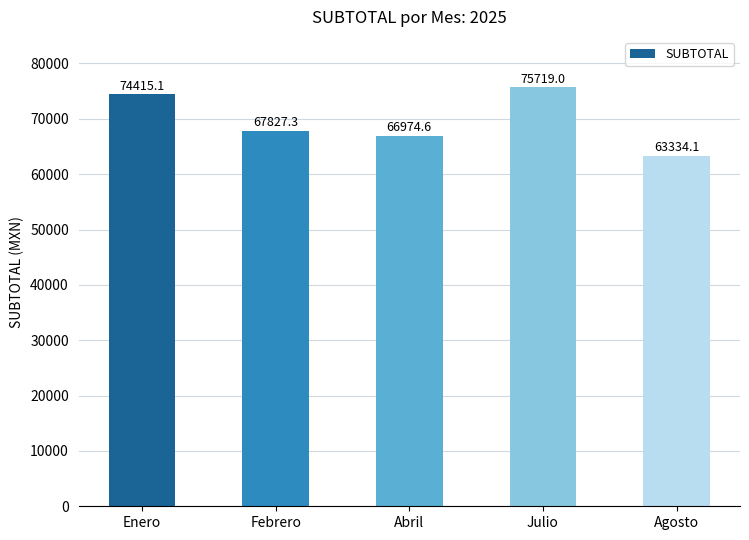

Reading left to right, list all the values displayed in this chart.

74415.1	67827.3	66974.6	75719.0	63334.1